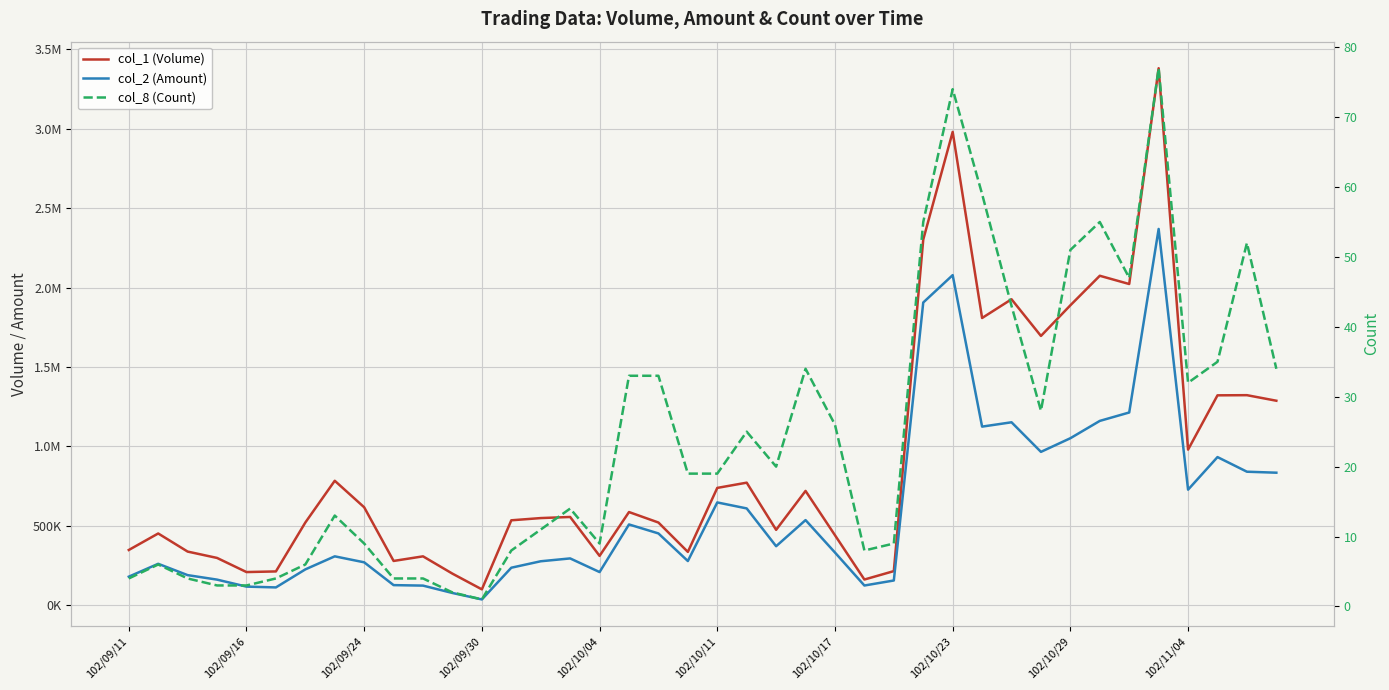

What is the average value of the col_2 (Amount) series?

588687